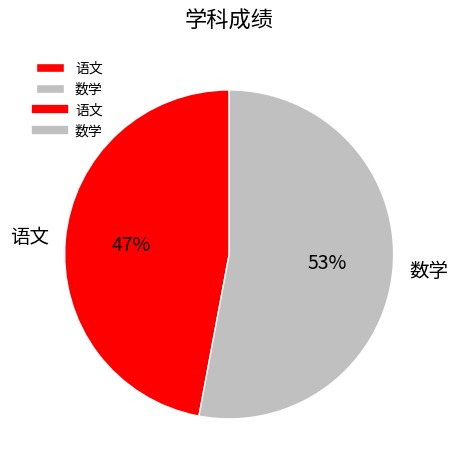

To the nearest percent, what portion does 语文 represent?

47%